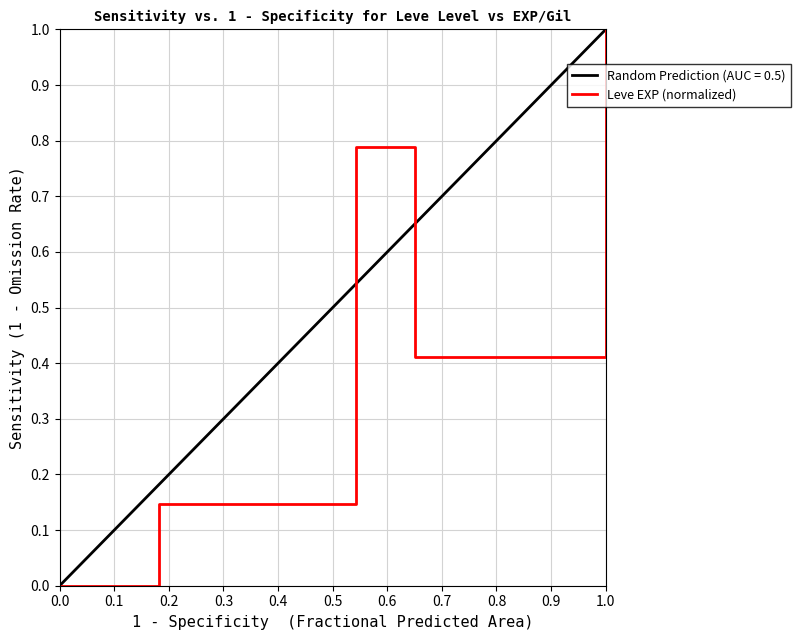

What is the sum of all values?

2.3